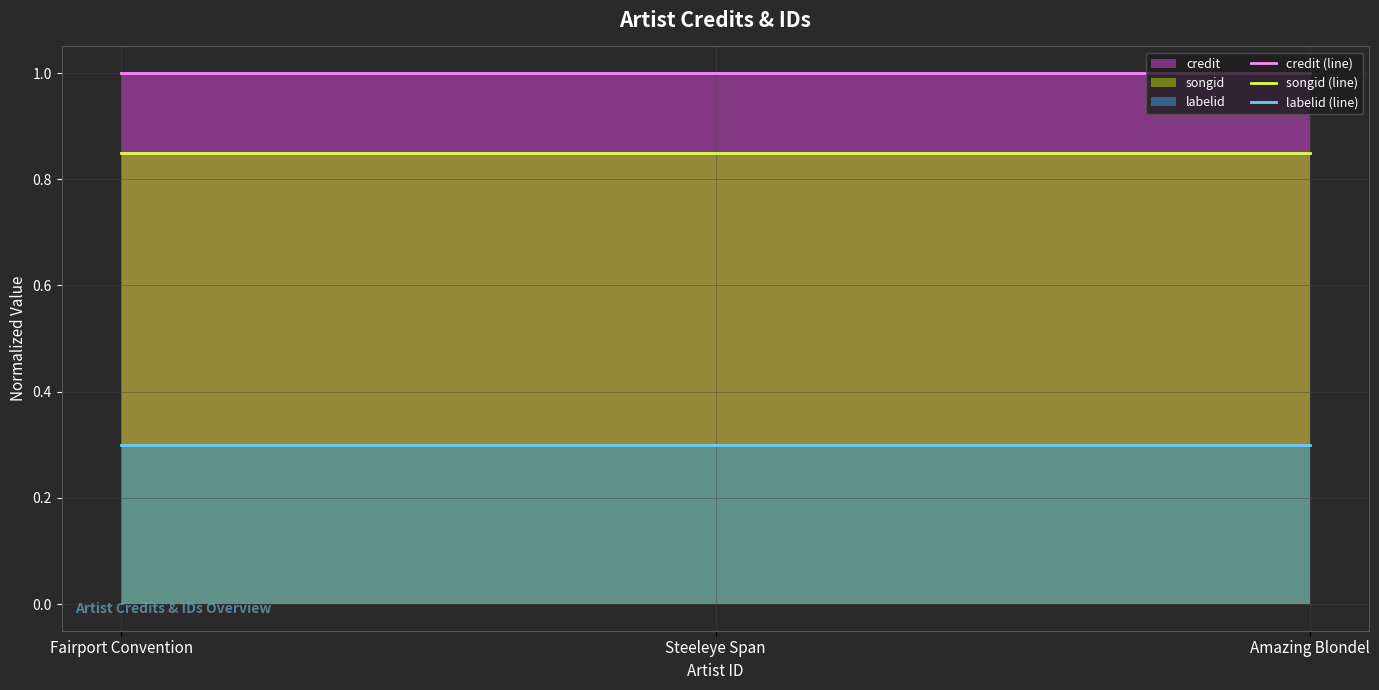

Which category has the lowest value across all series?

Fairport Convention